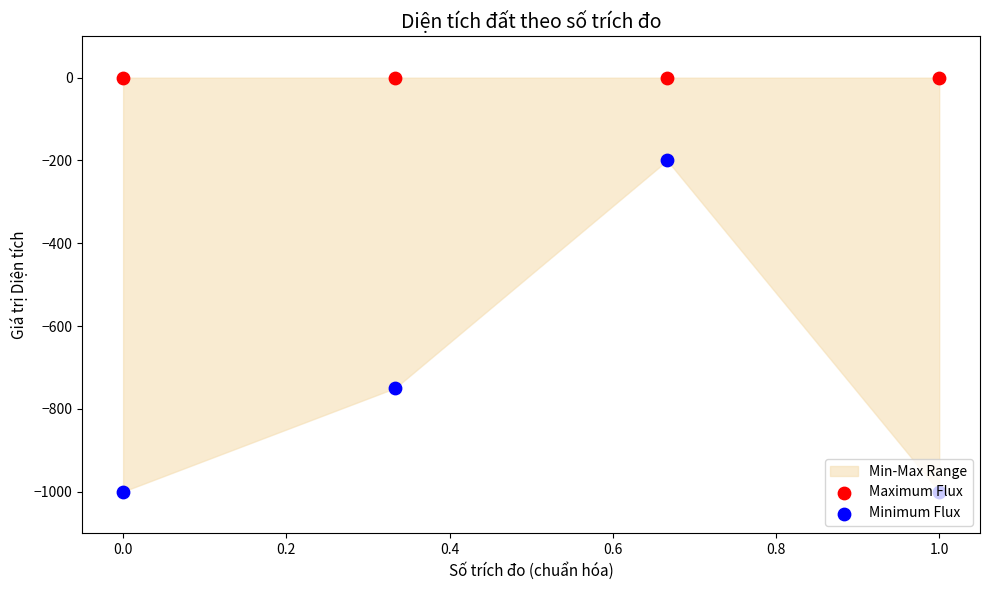

Which series has the widest spread of Y values?

Minimum Flux